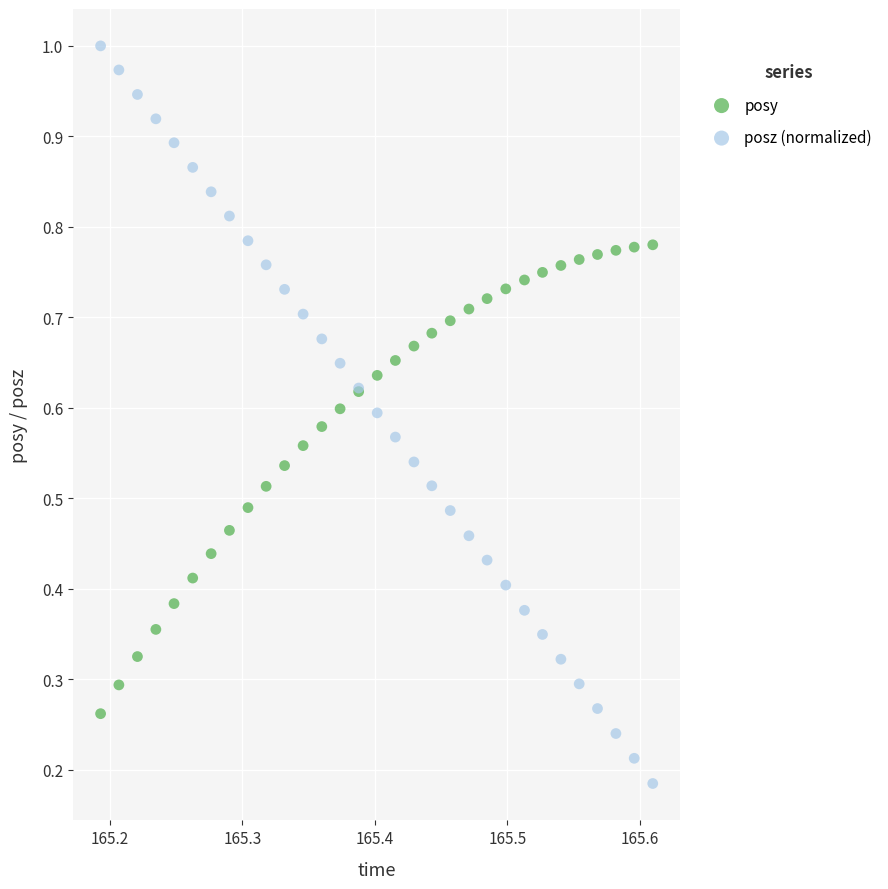

Which series has the widest spread of Y values?

posz (normalized)